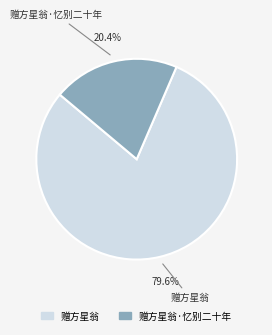

Does any single category account for the majority?

Yes